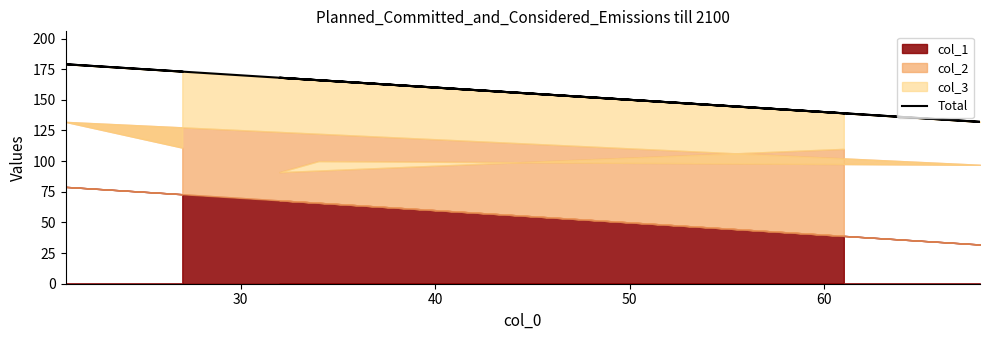

True or false: the data has more than 1 interior local peaks.

True